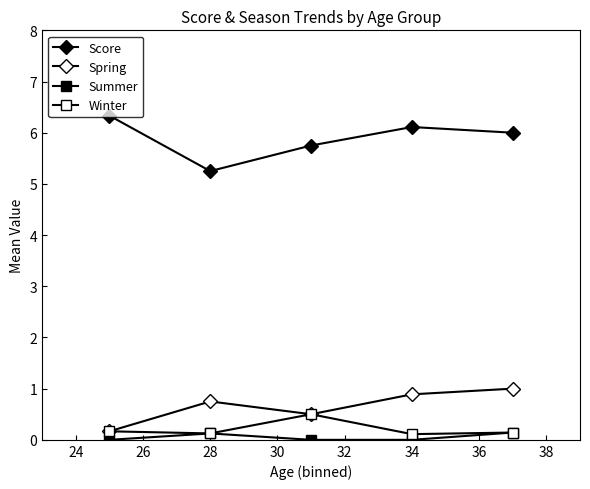

How many lines are shown in the chart?

4